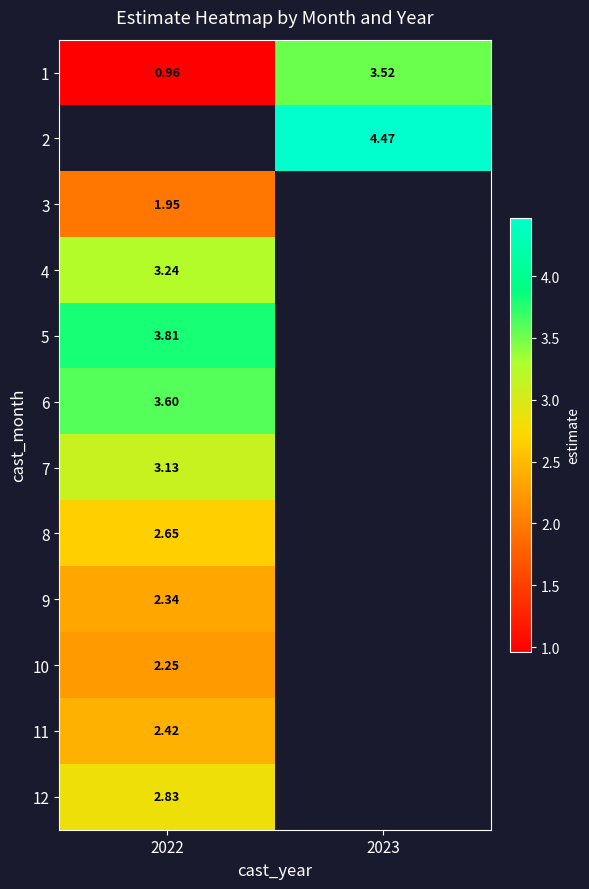

Is the value of 8 at 2022 greater than the value of 12 at 2022?

No